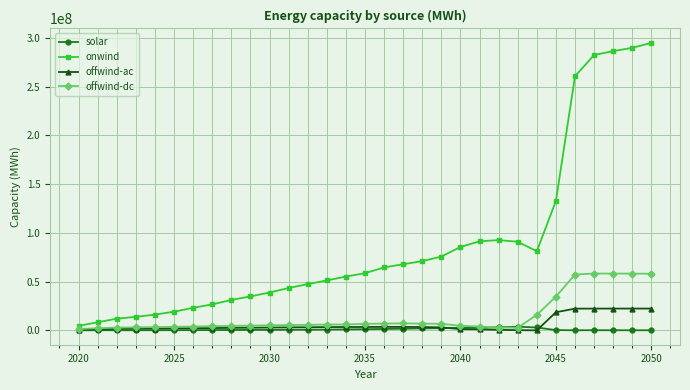

True or false: onwind and solar intersect in this chart.

False